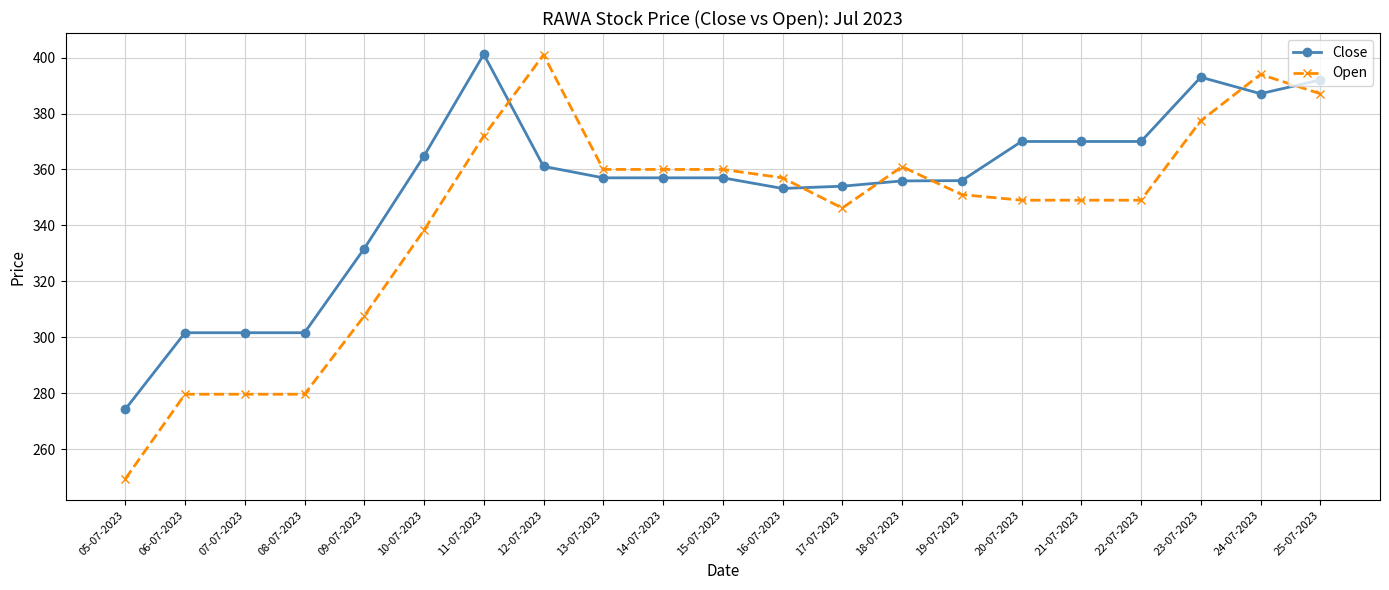

Is this an area chart (filled region under the line)?

No